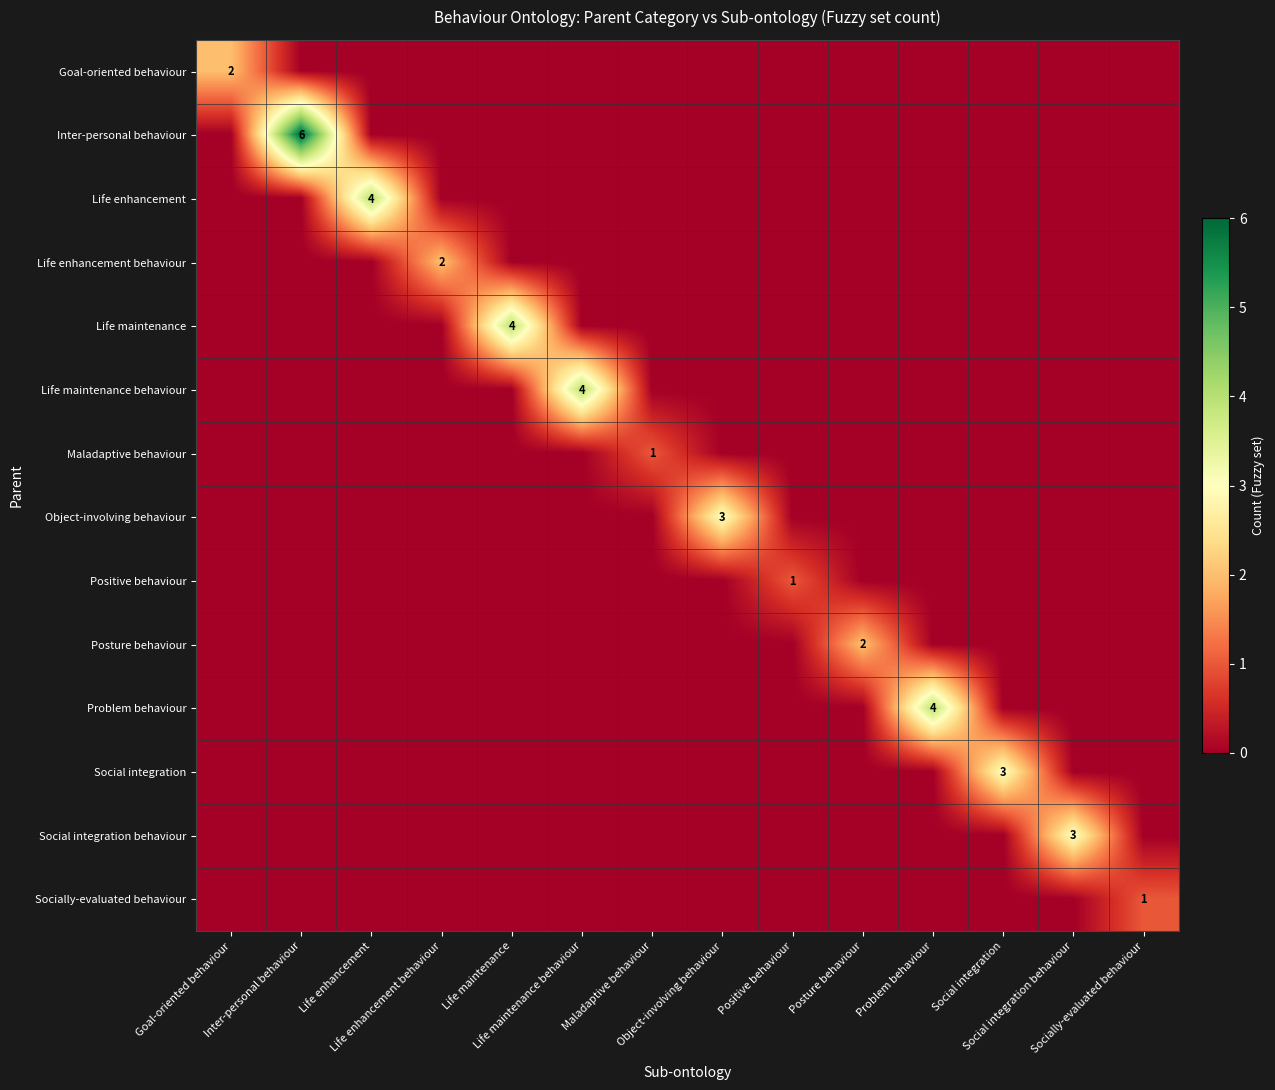

What is the greatest value displayed?

6